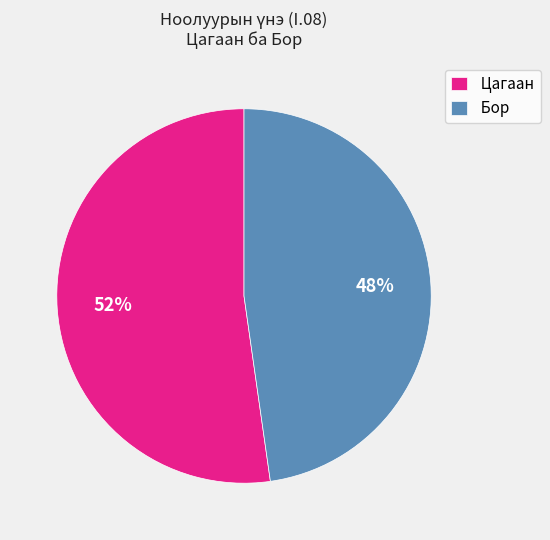

To the nearest percent, what is the average slice percentage?

50%